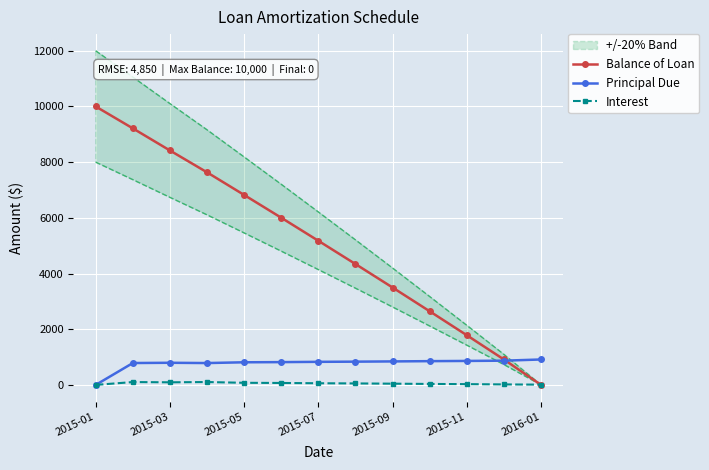

Which category has the highest value in the Balance of Loan series?

2015-01